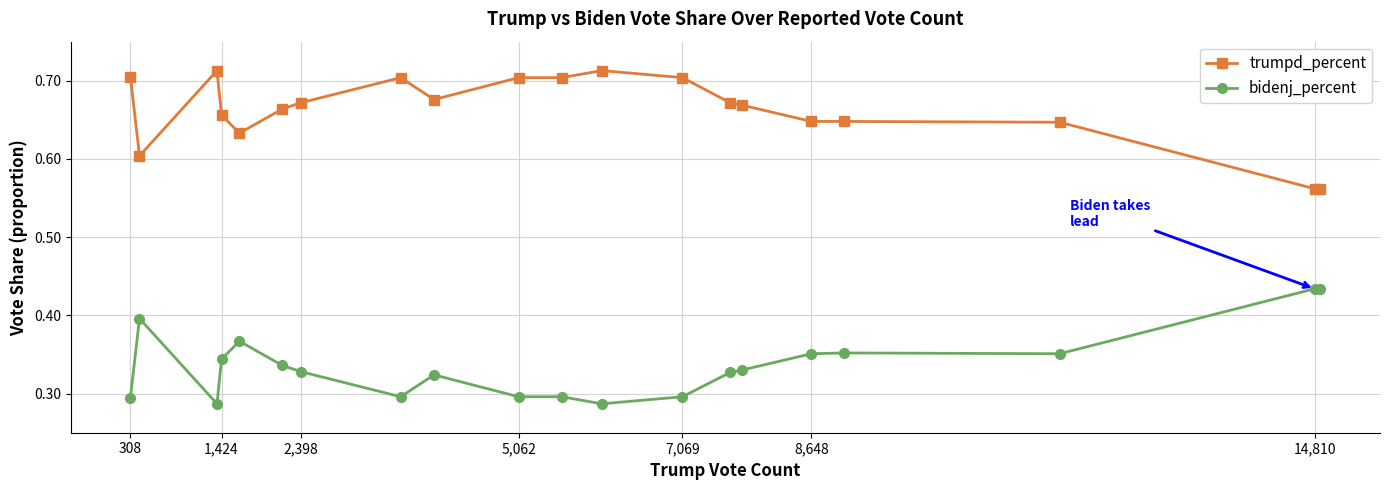

Count the bidenj_percent values in the range 0 to 1.

20